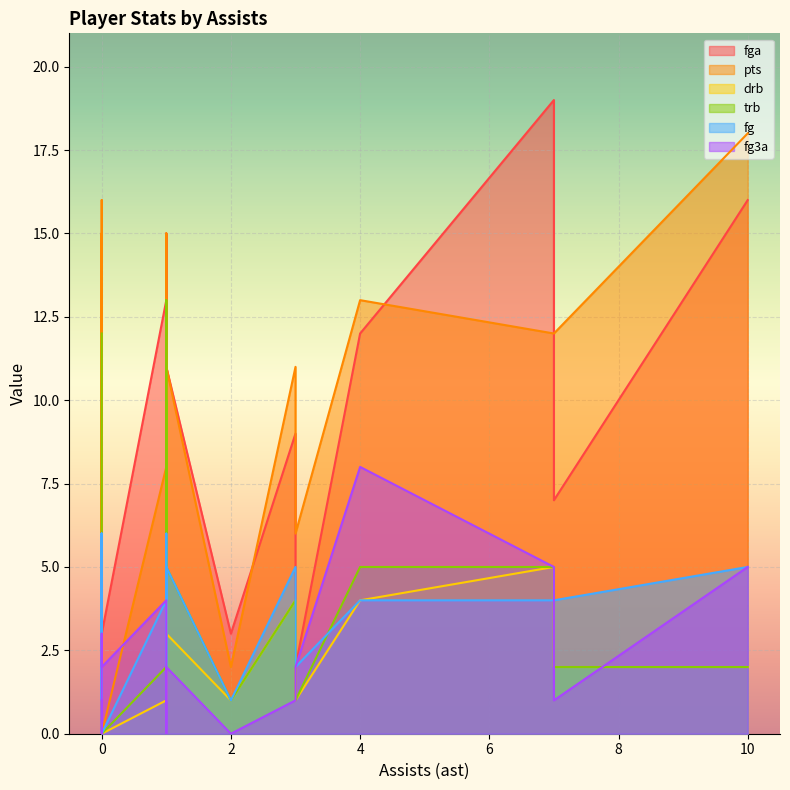

The value of fg at 1 is 6. True or false?

True